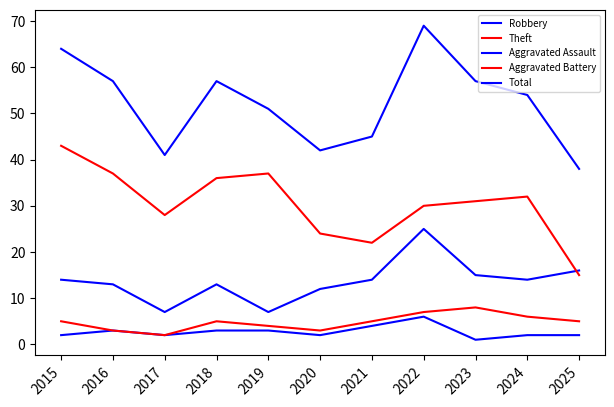

What is the value of the Total point at the 9th from the left?

57